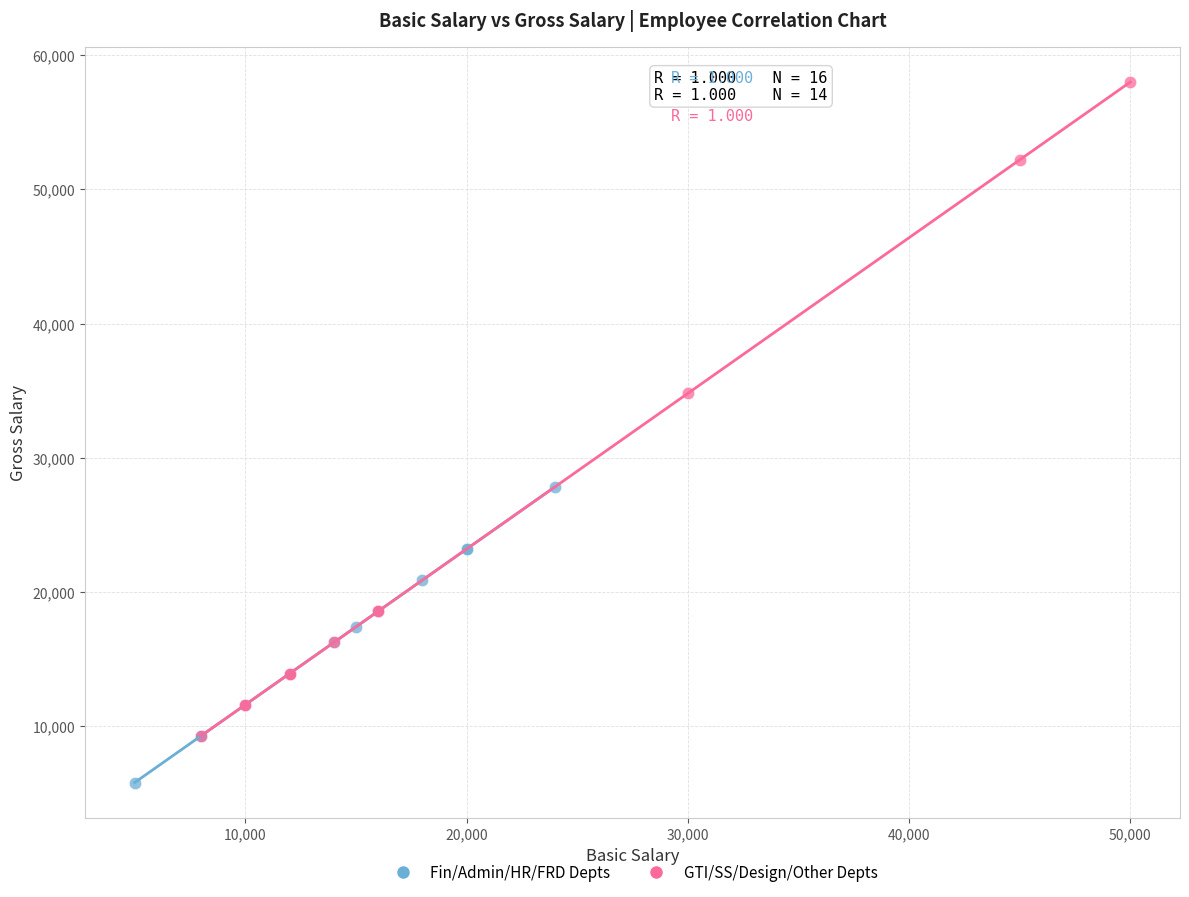

Which series has the widest spread of Y values?

GTI/SS/Design/Other Depts